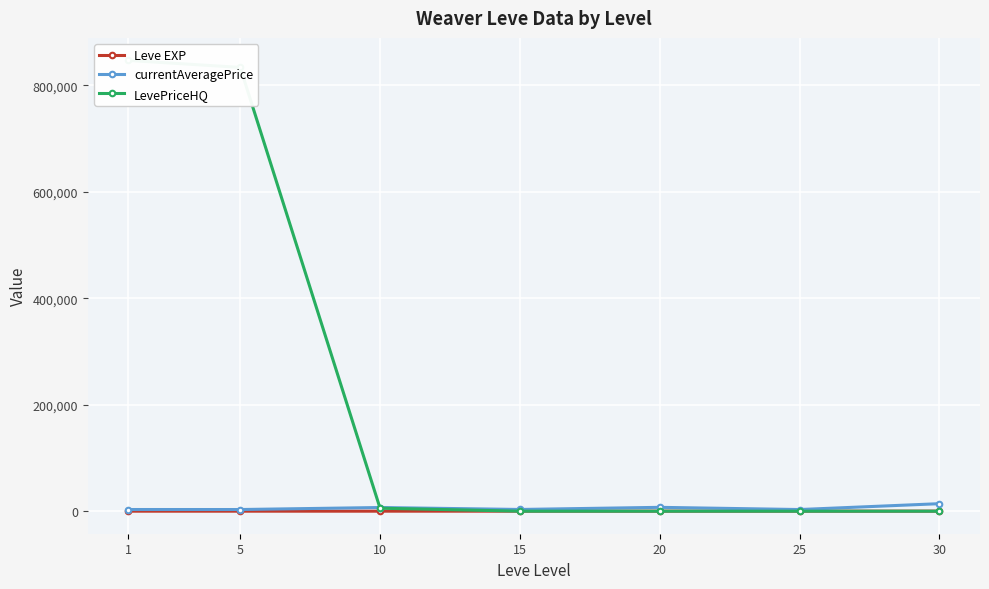

Reading right to left, transcribe all the data shown in this chart.

Leve EXP: 59.0	34.7	23.3	22.3	7.7	6.2	1.3
currentAveragePrice: 14105.5	3095.8	7224.5	3225.8	6896.7	3108.7	3131.3
LevePriceHQ: 0.0	0.0	0.0	19.2	5583.2	833583.3	846686.2